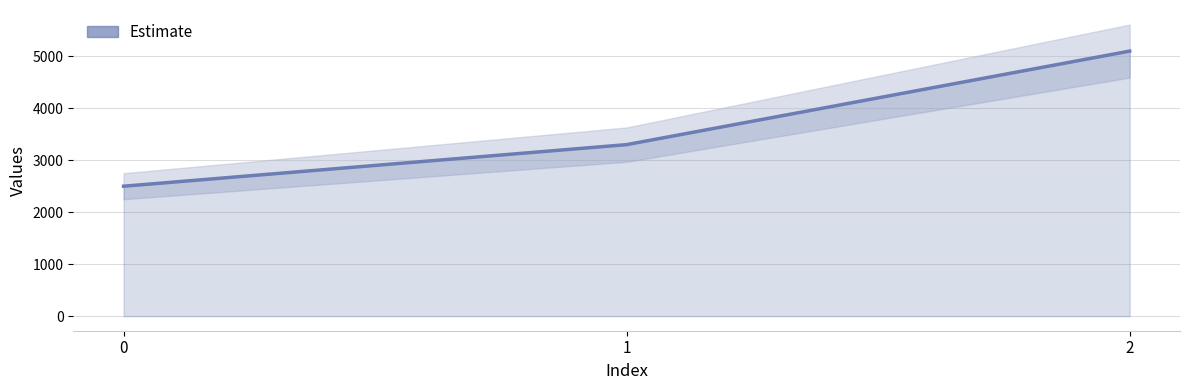

What is the average value?

3633